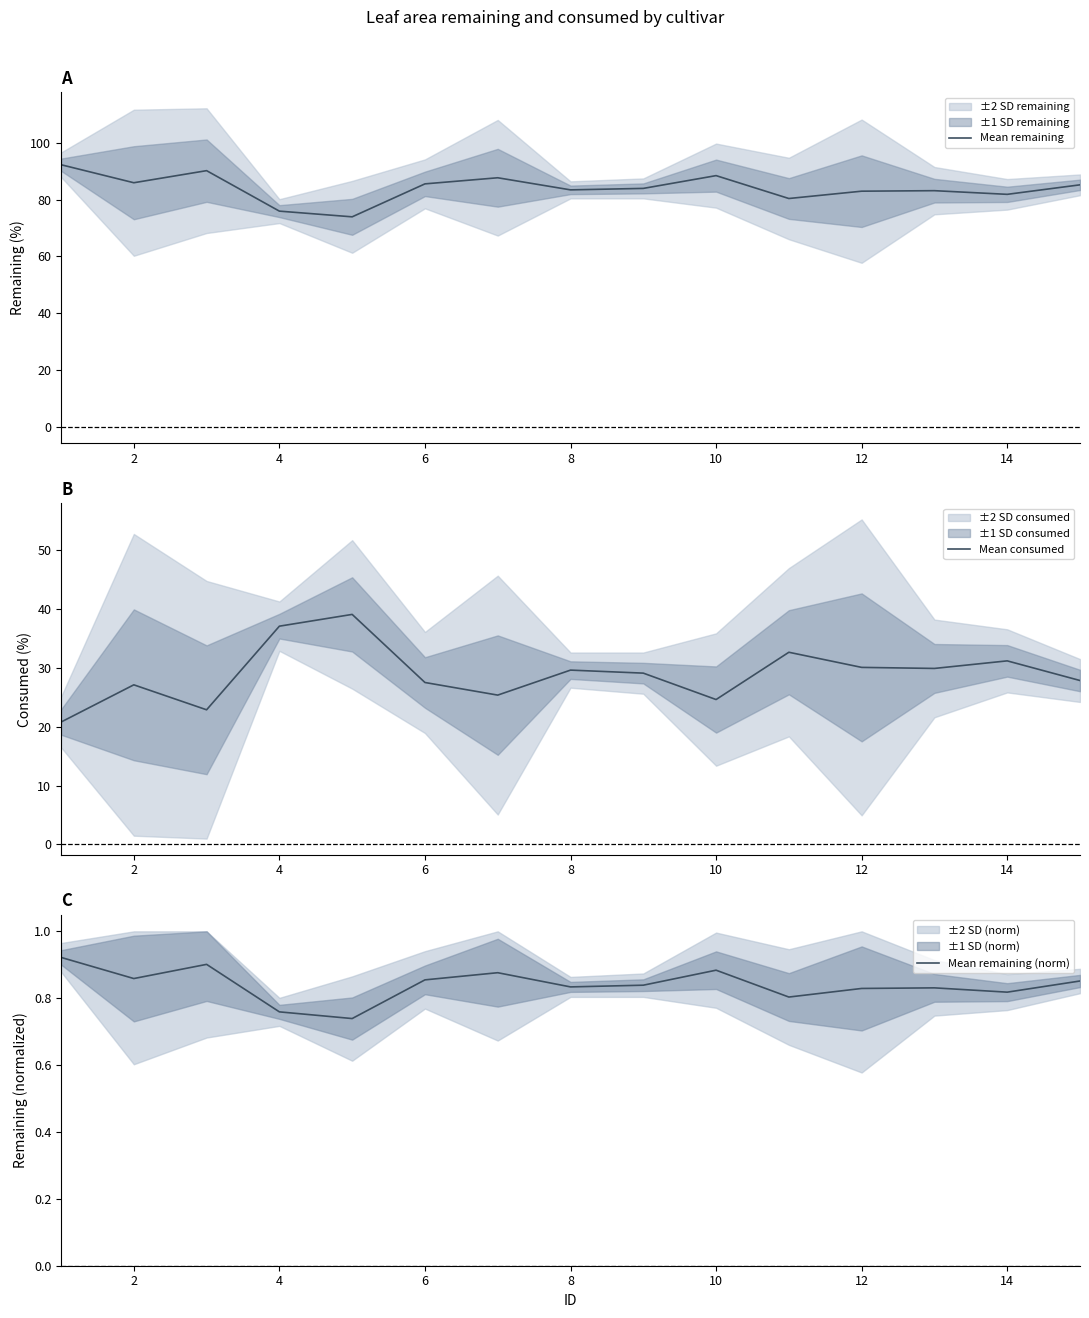

How many lines are shown in the chart?

3